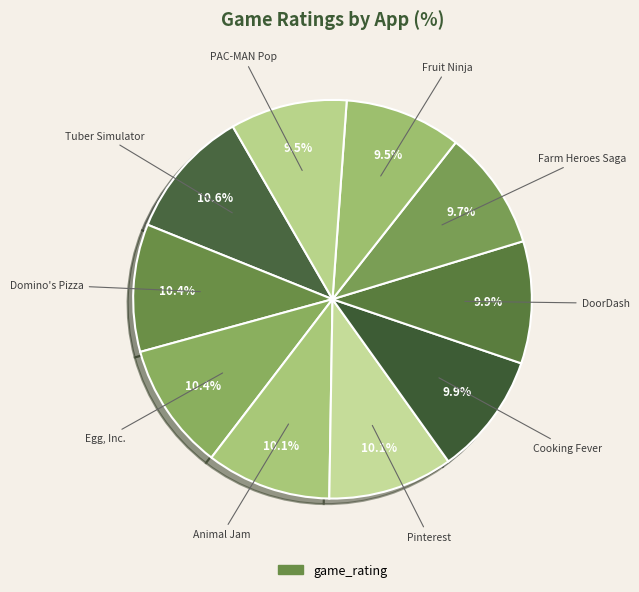

How many slices are in this pie chart?

10